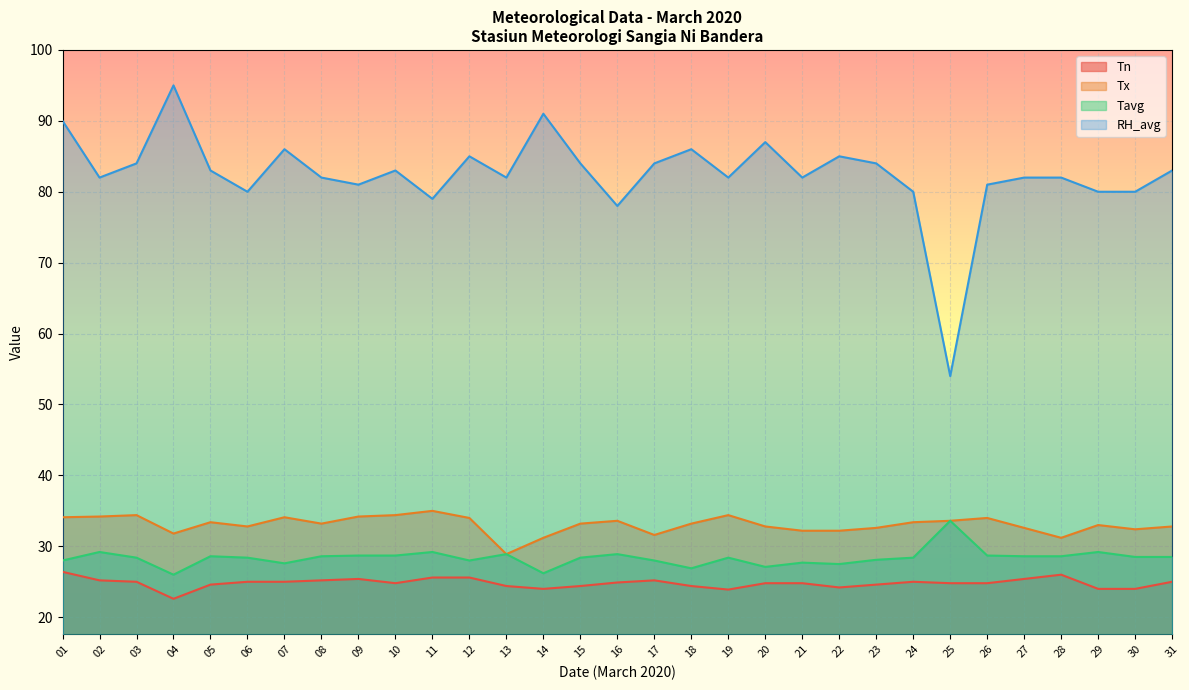

What is the difference between the second highest and minimum values in the Tavg series?

3.2